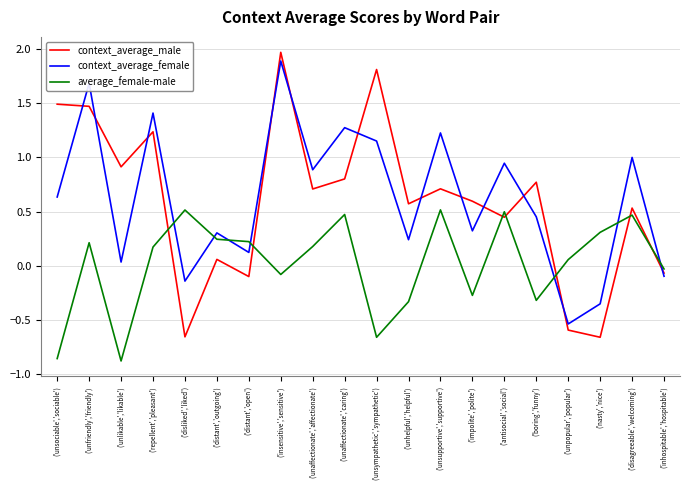

The average_female-male series shows 0.5 at ('unsupportive','supportive'). True or false?

True